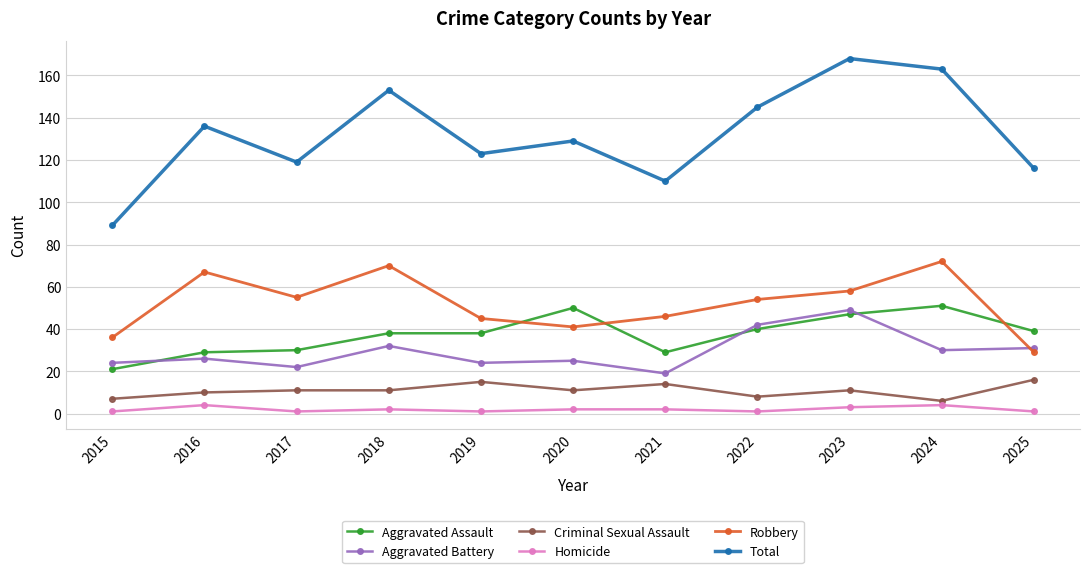

Which series has the largest total across all categories?

Total